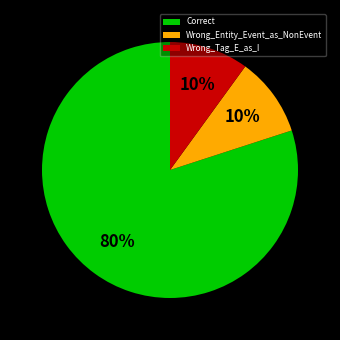

Which category has the biggest portion of the pie?

Correct